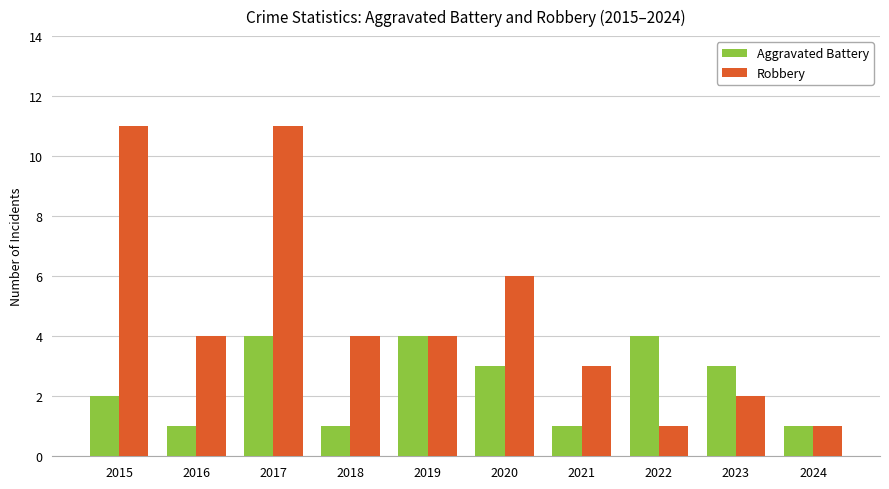

What is the sum of the Aggravated Battery values at 2016 and 2019?

5